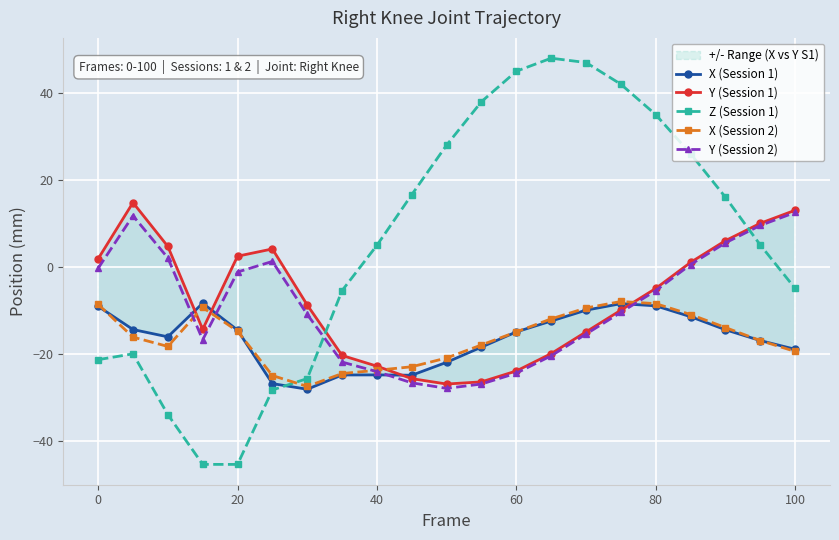

True or false: Z (Session 1) has more than 2 interior local peaks.

False